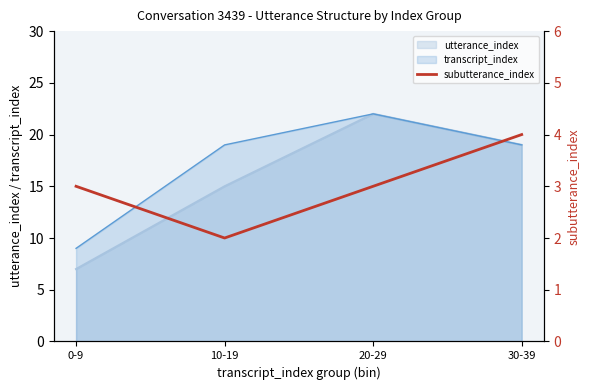

Does the chart have visible grid lines?

No